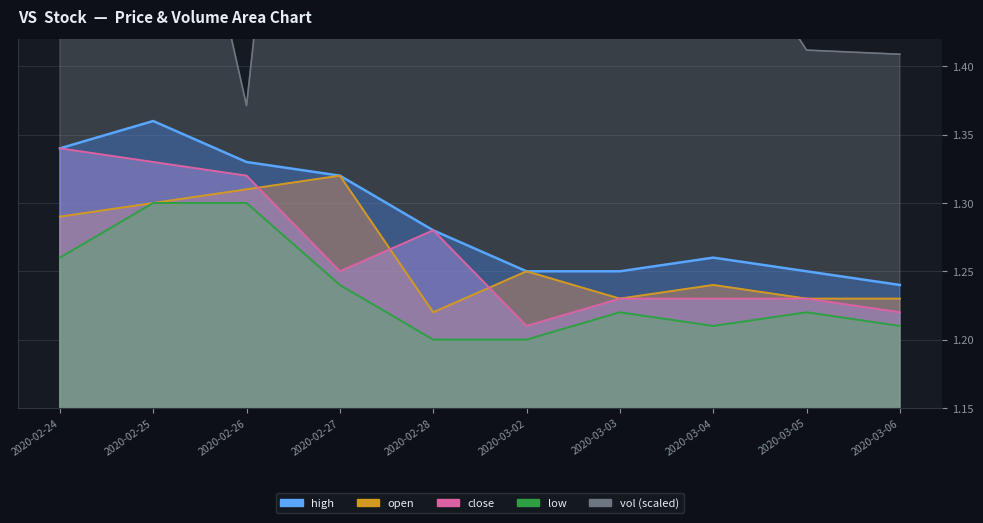

What are all the series names shown in the legend?

open, high, close, low, vol